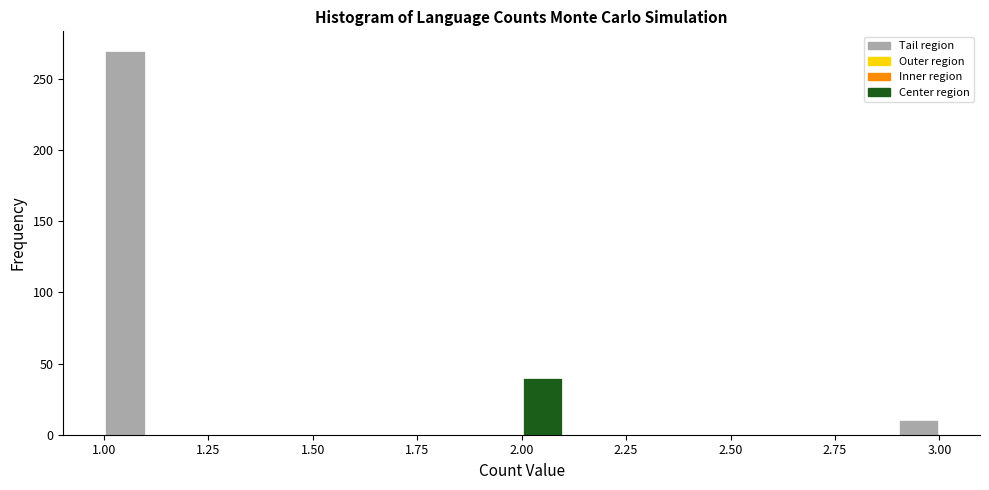

Read against the x-axis, roughly where is the centre of the tallest bar?

1.05